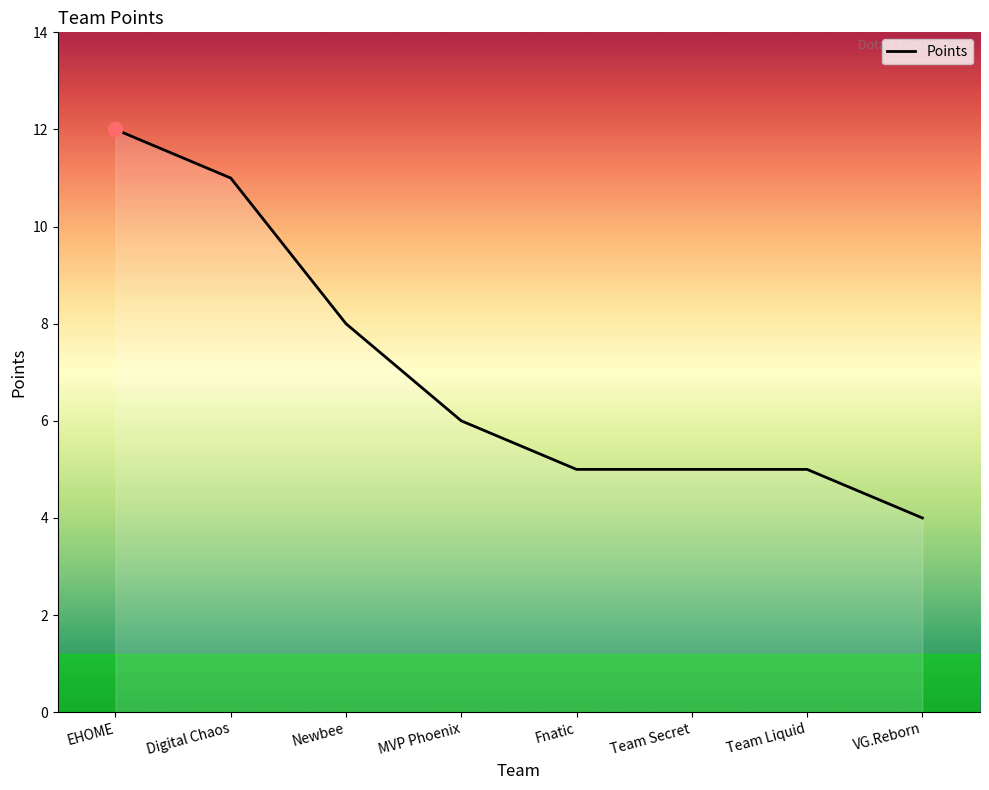

What is the ratio of the value at Newbee to the value at VG.Reborn?

2.0